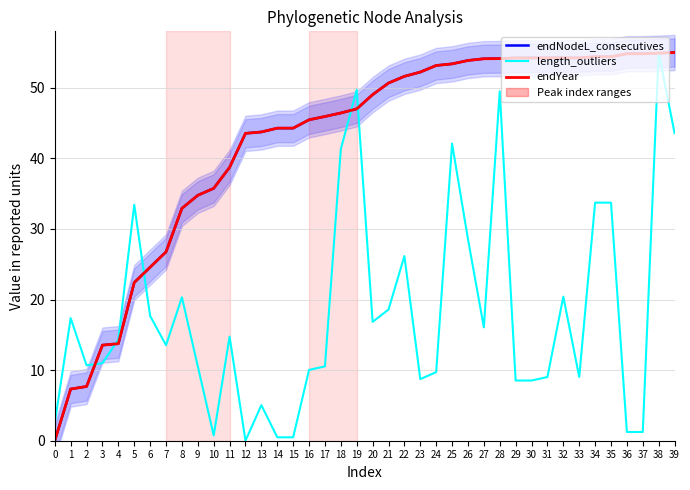

What is the average value of the length_outliers series?

18.1